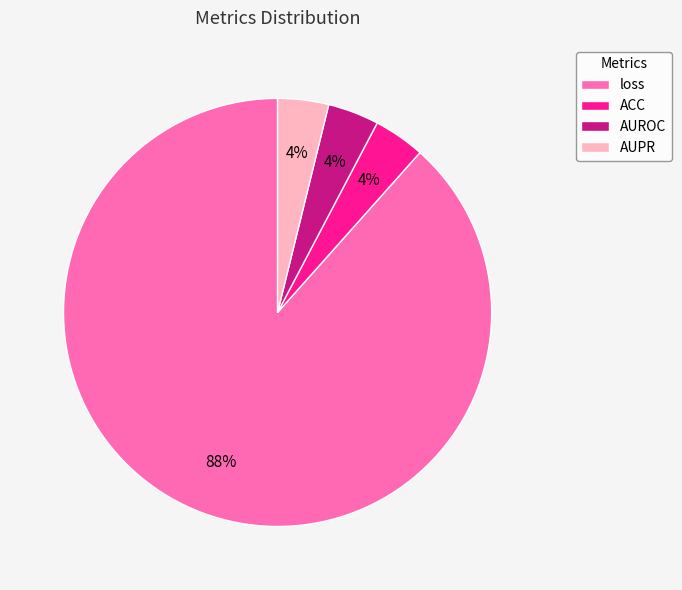

To the nearest percent, what is the average slice percentage?

25%